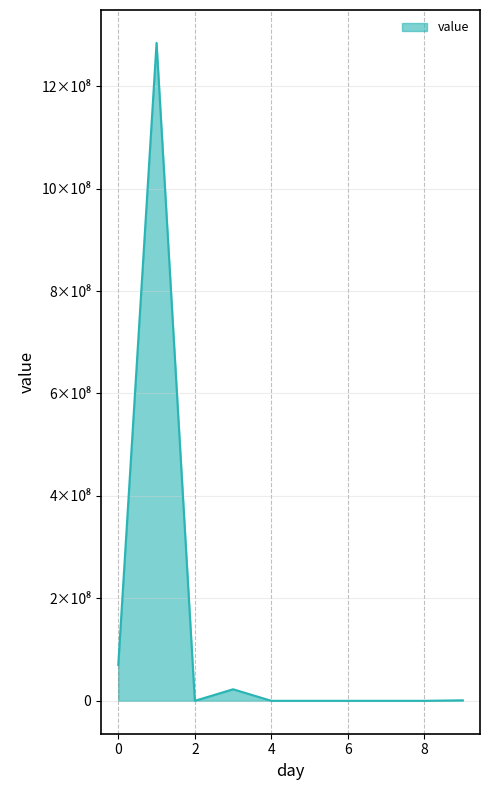

What is the average value?

137814399